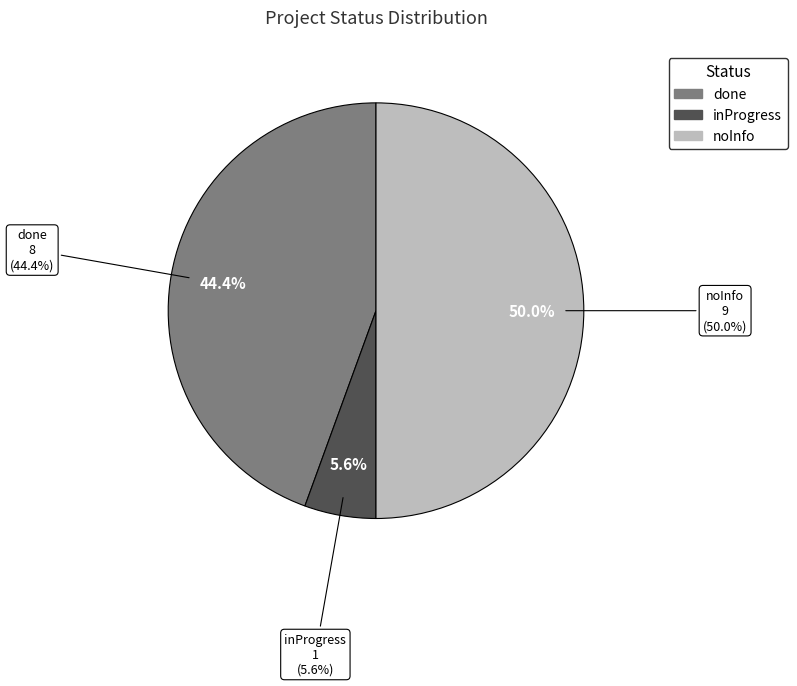

To the nearest percent, what is the difference between the done and inProgress slice percentages?

39%